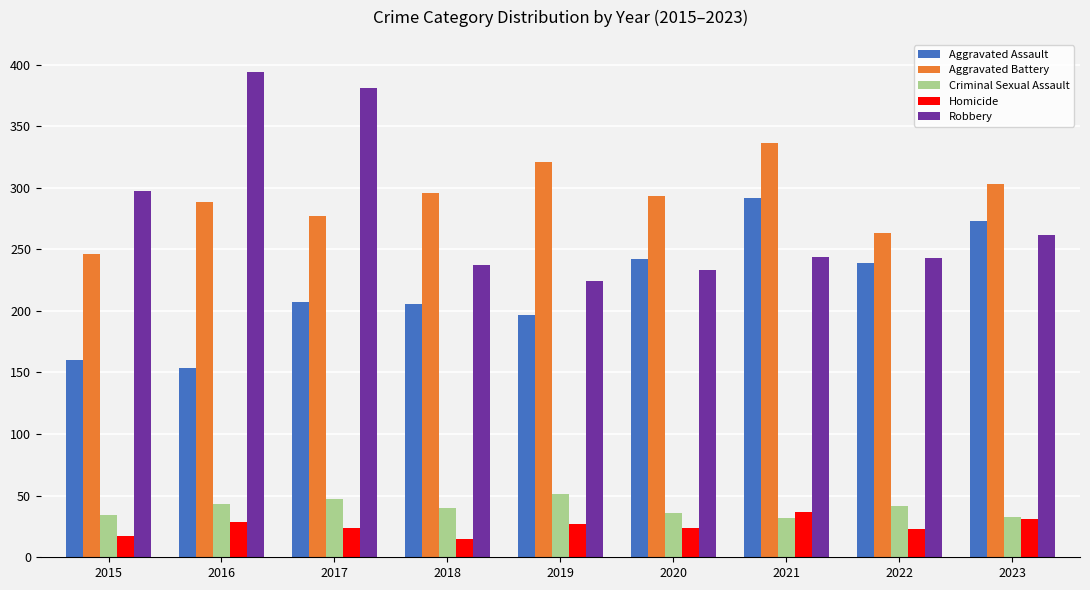

Is the value of Robbery at 2023 greater than the value of Aggravated Battery at 2015?

Yes